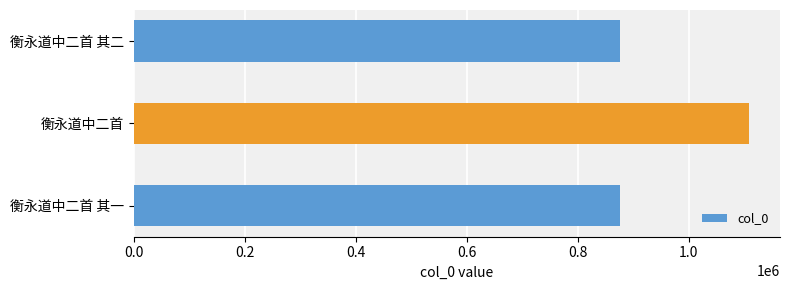

The value at 衡永道中二首 其二 is 1237775. True or false?

False